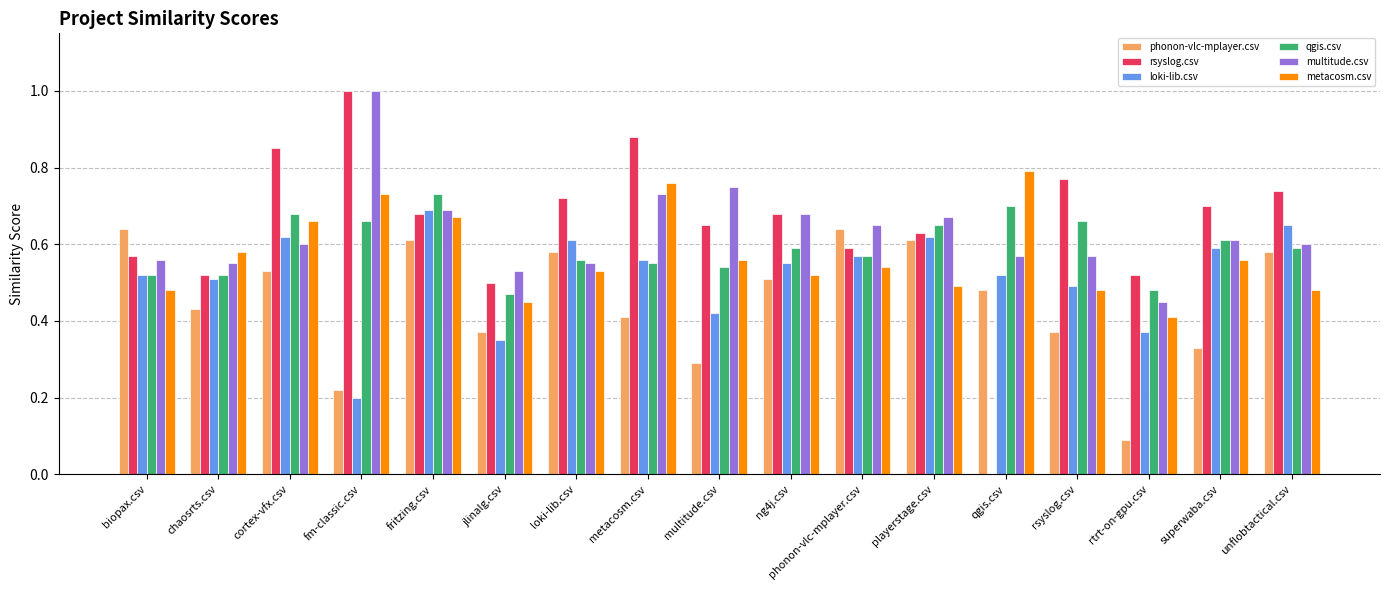

Is it true that multitude.csv equals 0.7 at metacosm.csv?

True